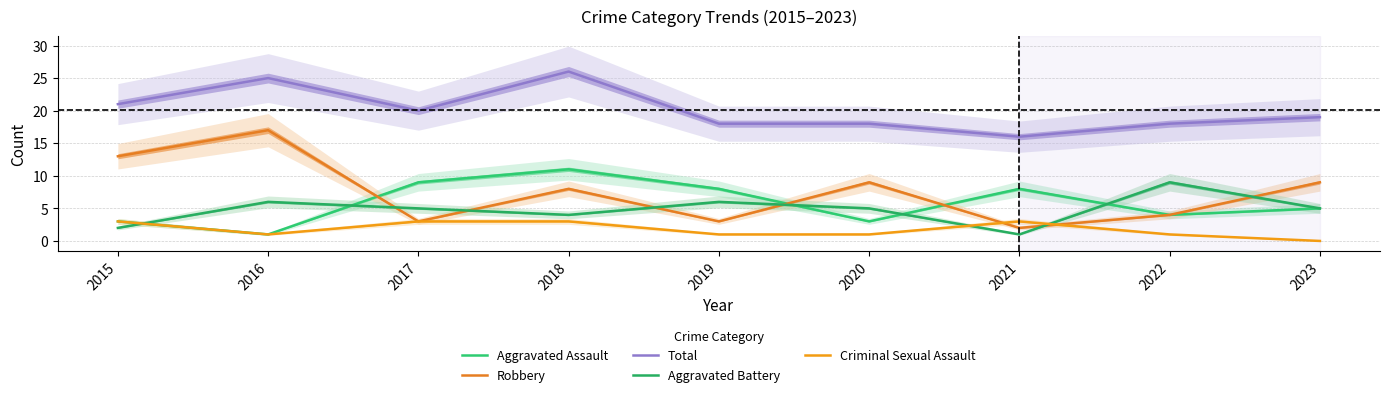

What is the value of the Robbery point at the 5th from the left?

3